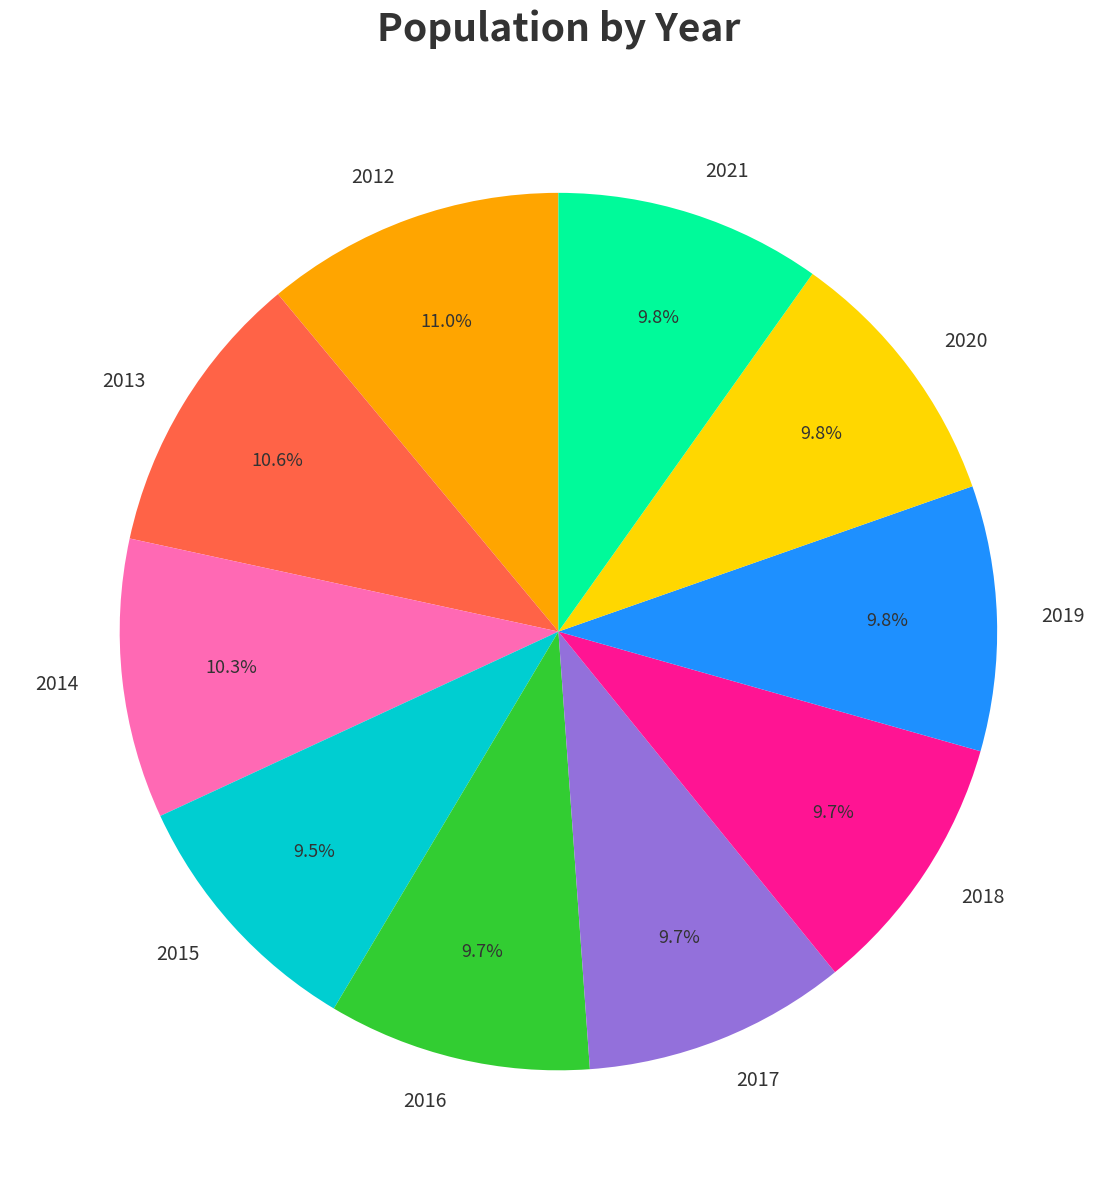

Is there a majority slice in this chart?

No